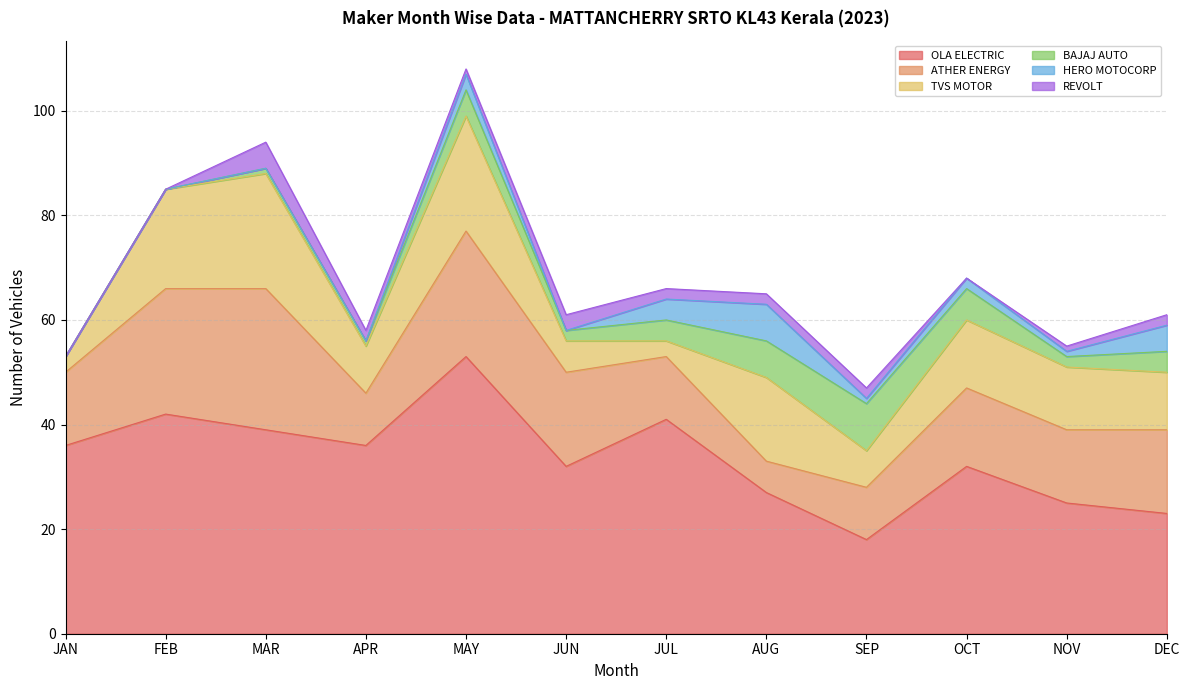

The value of TVS MOTOR at APR is 9. True or false?

True